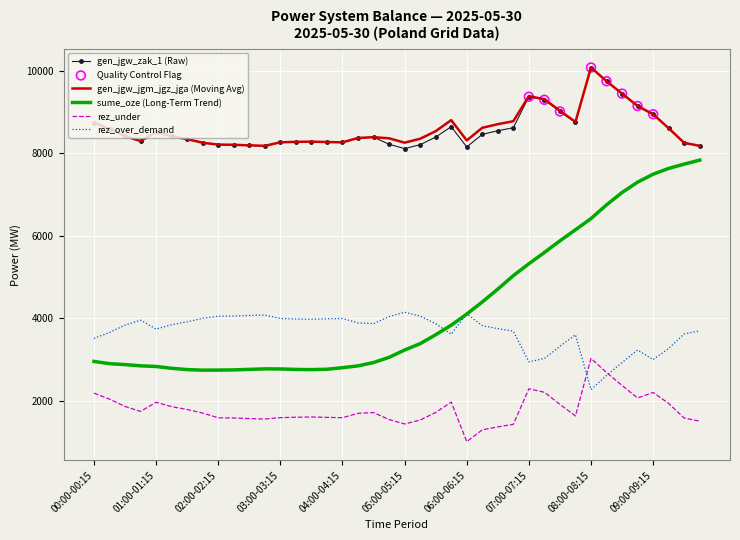

Which series has the largest range (max minus min)?

sume_oze (Long-Term Trend)